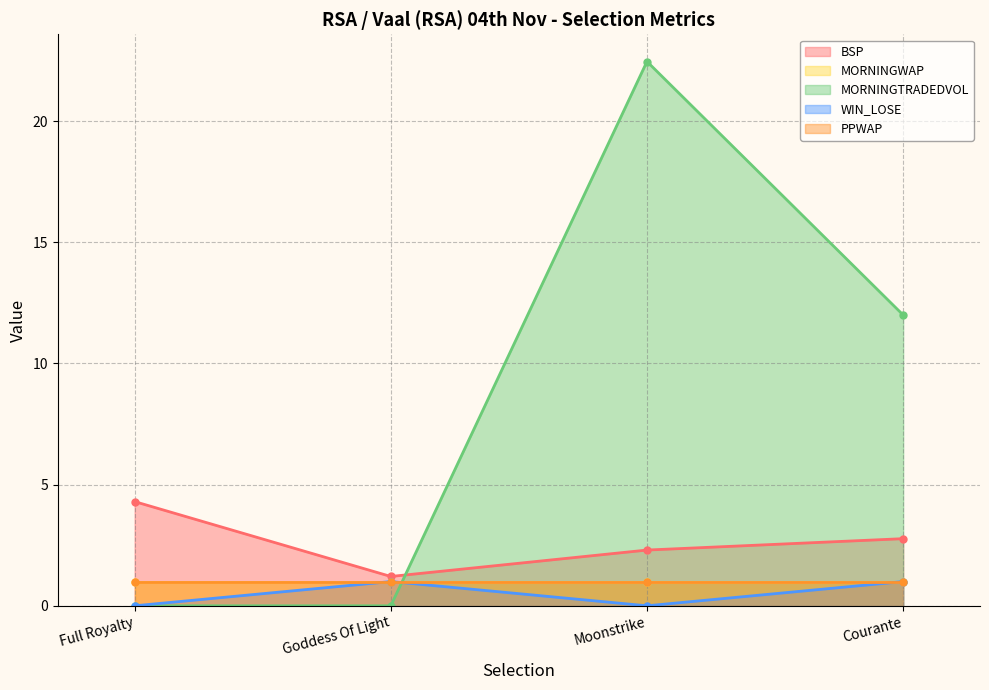

How many intersections are there between BSP and MORNINGTRADEDVOL?

1